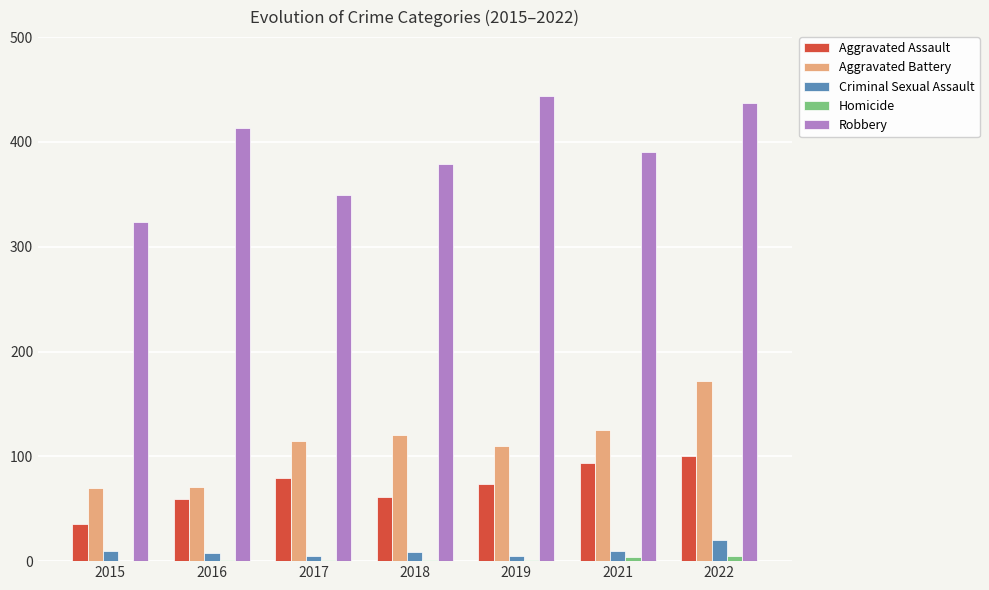

What is the highest value of the Aggravated Battery series?

172